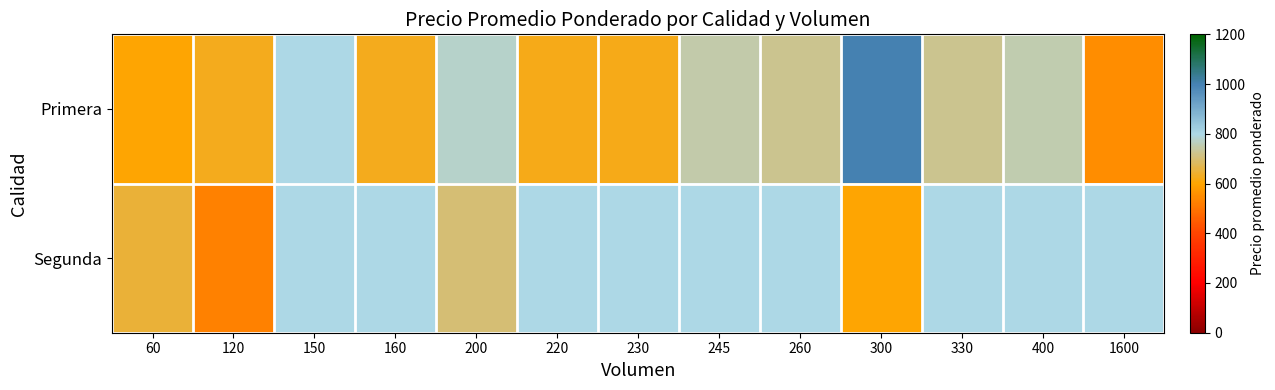

At which label is Primera closest to 775?

200